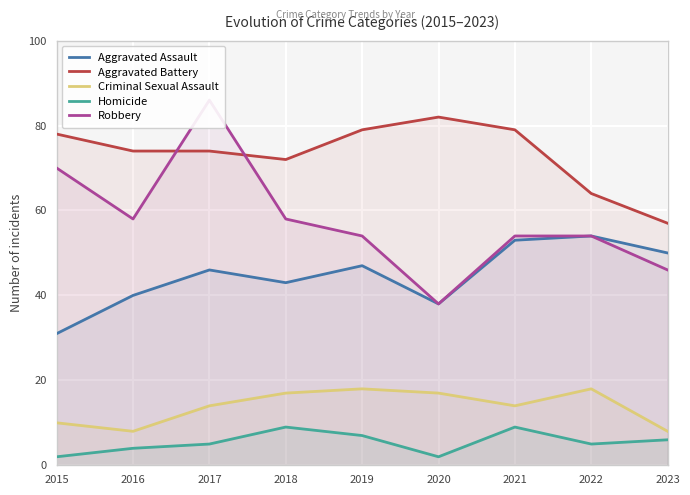

Where is Aggravated Battery nearest to the value 69?

2018